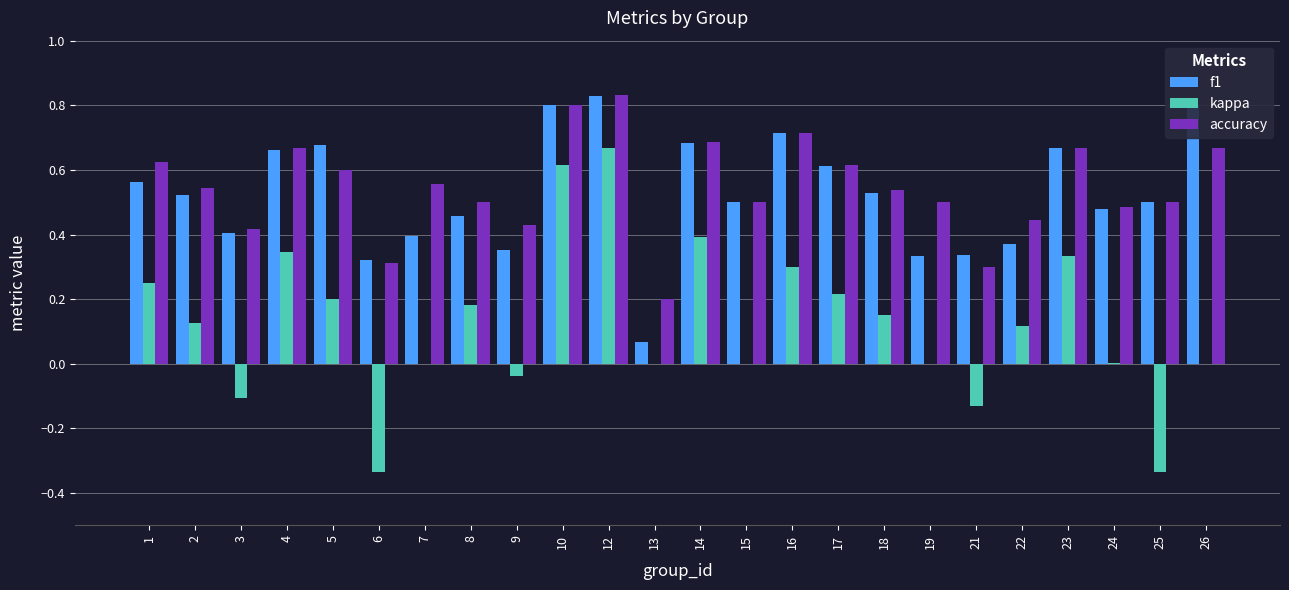

Which category has the highest value across all series?

12